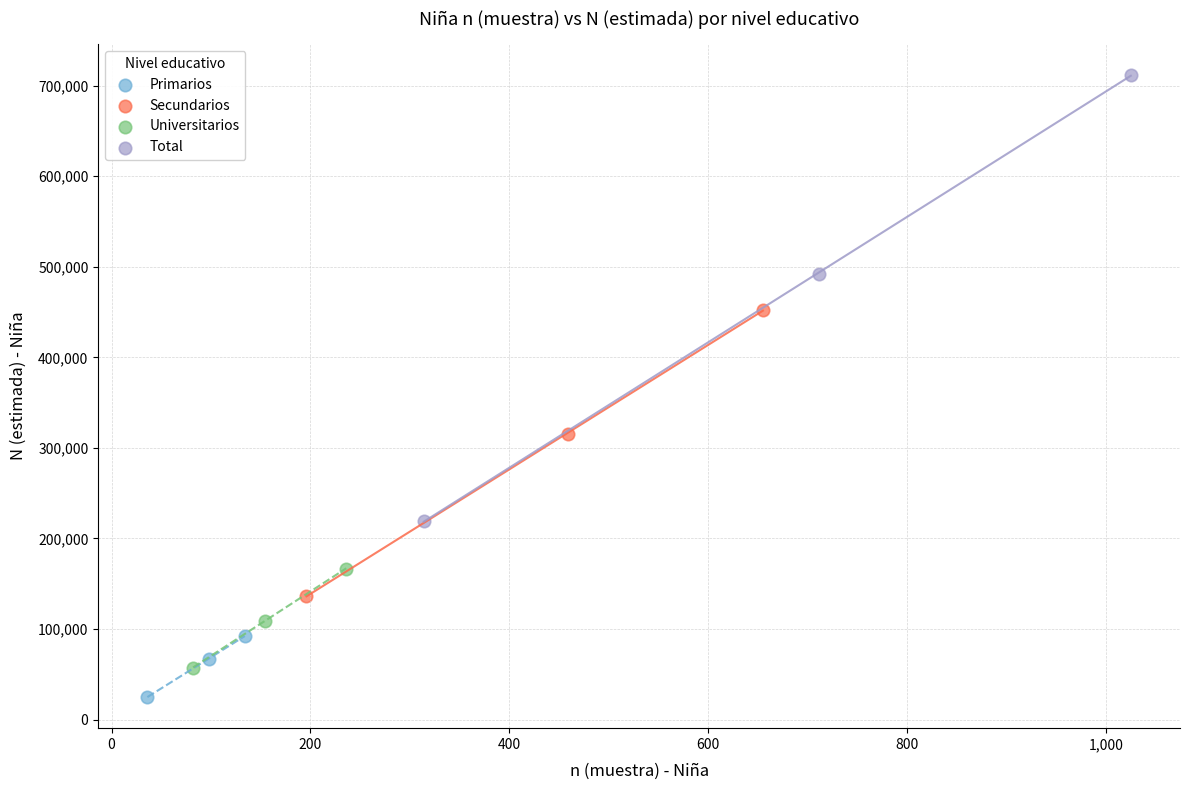

Which series has the largest Y range (max minus min)?

Total